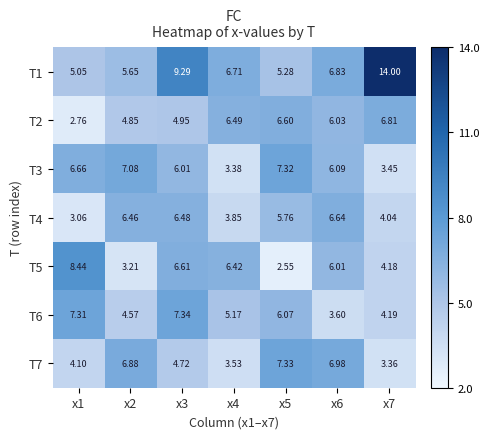

Reading right to left, extract all data points from this chart.

T1: x7=14.0	x6=6.8	x5=5.3	x4=6.7	x3=9.3	x2=5.7	x1=5.0
T2: x7=6.8	x6=6.0	x5=6.6	x4=6.5	x3=5.0	x2=4.8	x1=2.8
T3: x7=3.5	x6=6.1	x5=7.3	x4=3.4	x3=6.0	x2=7.1	x1=6.7
T4: x7=4.0	x6=6.6	x5=5.8	x4=3.9	x3=6.5	x2=6.5	x1=3.1
T5: x7=4.2	x6=6.0	x5=2.5	x4=6.4	x3=6.6	x2=3.2	x1=8.4
T6: x7=4.2	x6=3.6	x5=6.1	x4=5.2	x3=7.3	x2=4.6	x1=7.3
T7: x7=3.4	x6=7.0	x5=7.3	x4=3.5	x3=4.7	x2=6.9	x1=4.1